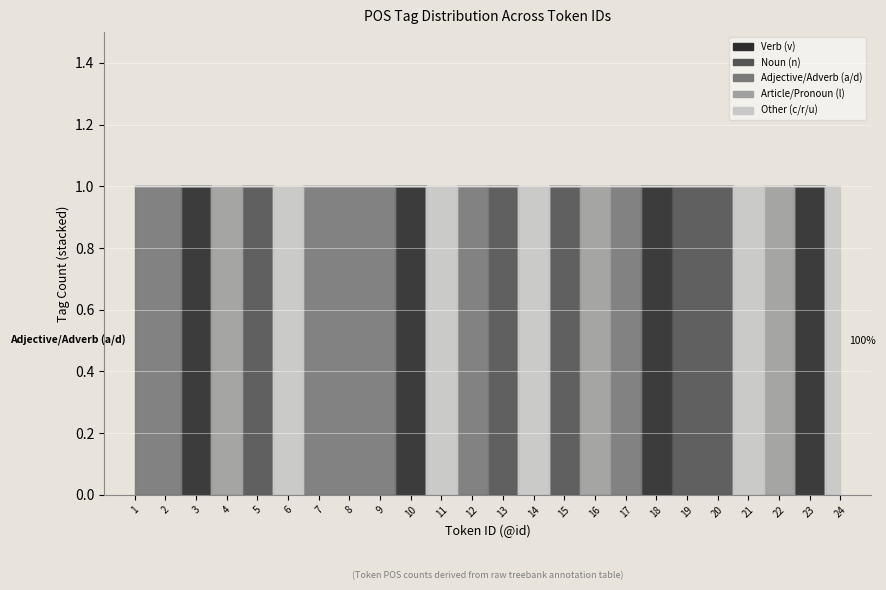

At 11, list the series in order from largest to smallest.

Other (c/r/u), Verb (v), Noun (n), Adjective/Adverb (a/d), Article/Pronoun (l)